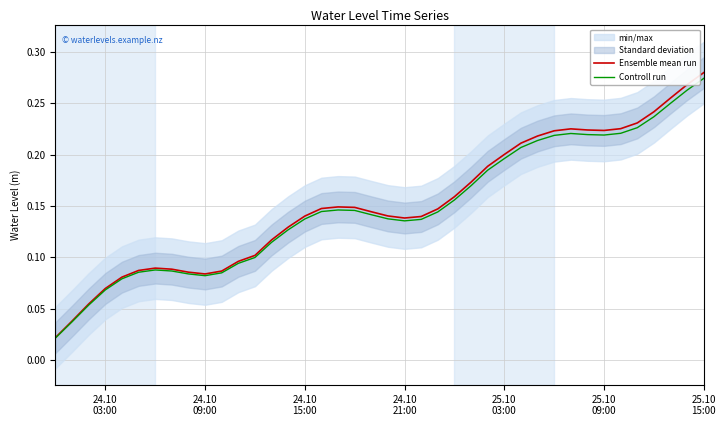

List the series in order of their overall mean, lowest first.

Controll run, Ensemble mean run